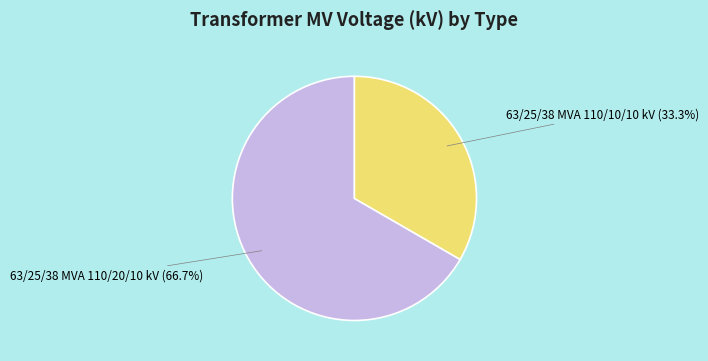

Is there any slice that represents more than half of the pie?

Yes